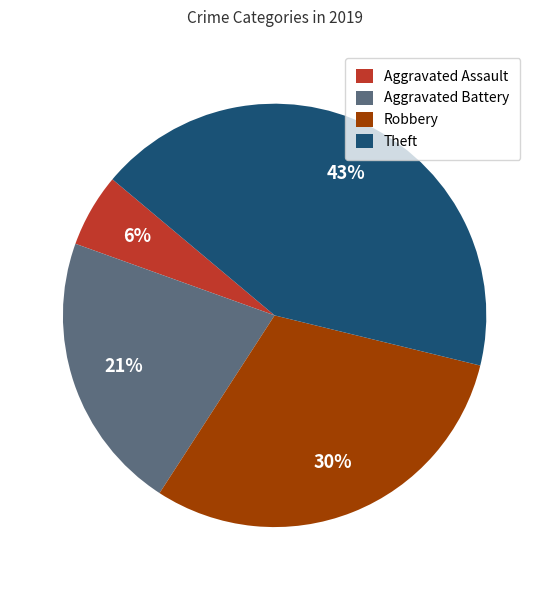

What is the largest slice in the pie chart?

Theft